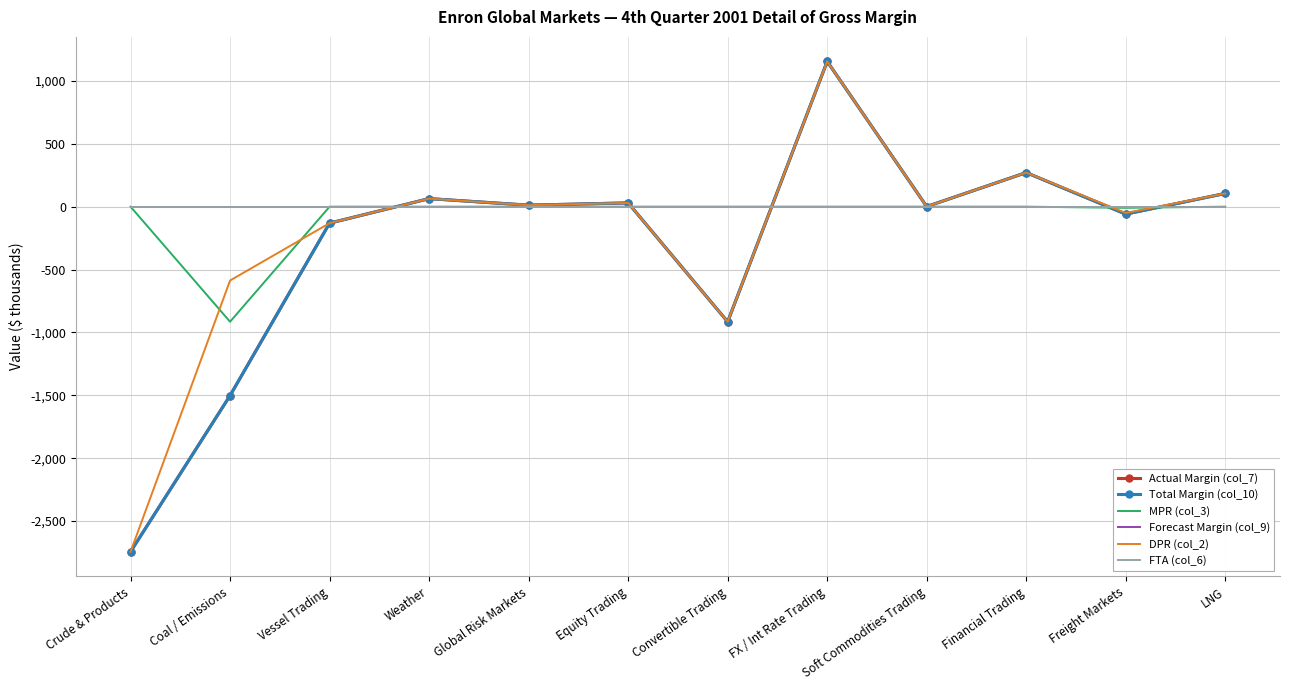

After their last crossing, which series has the higher values: MPR (col_3) or DPR (col_2)?

DPR (col_2)